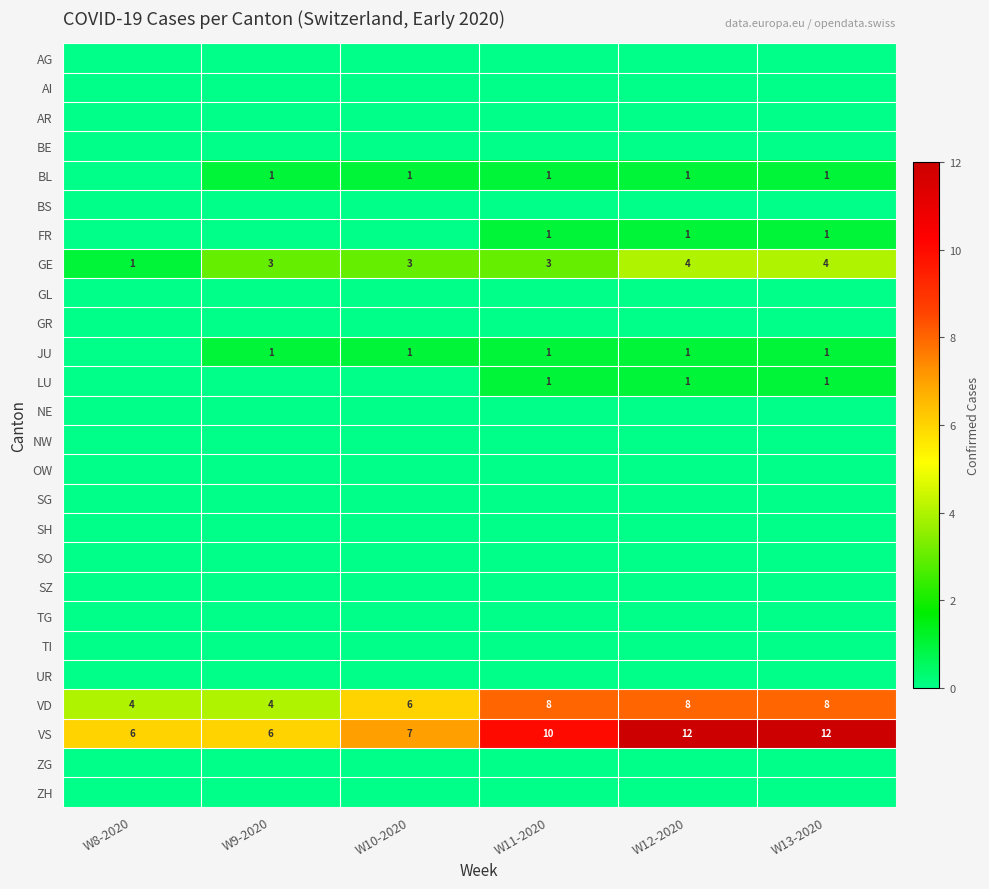

Is it true that JU equals 1 at W12-2020?

True